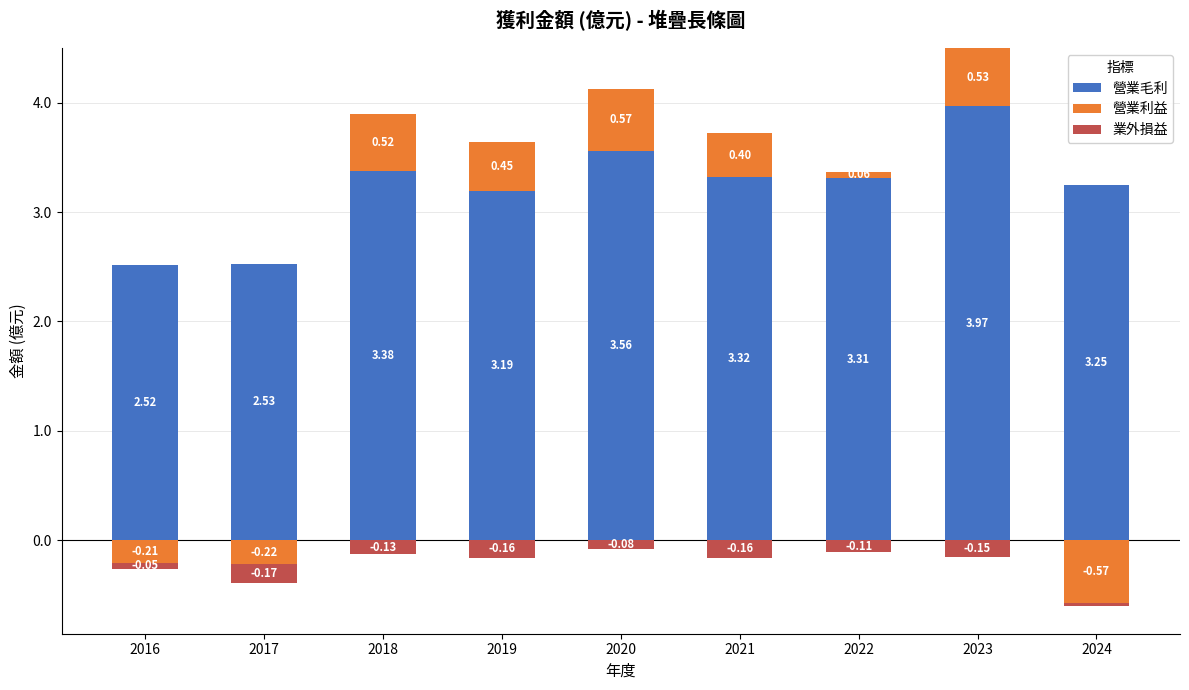

How many groups of bars are there?

9